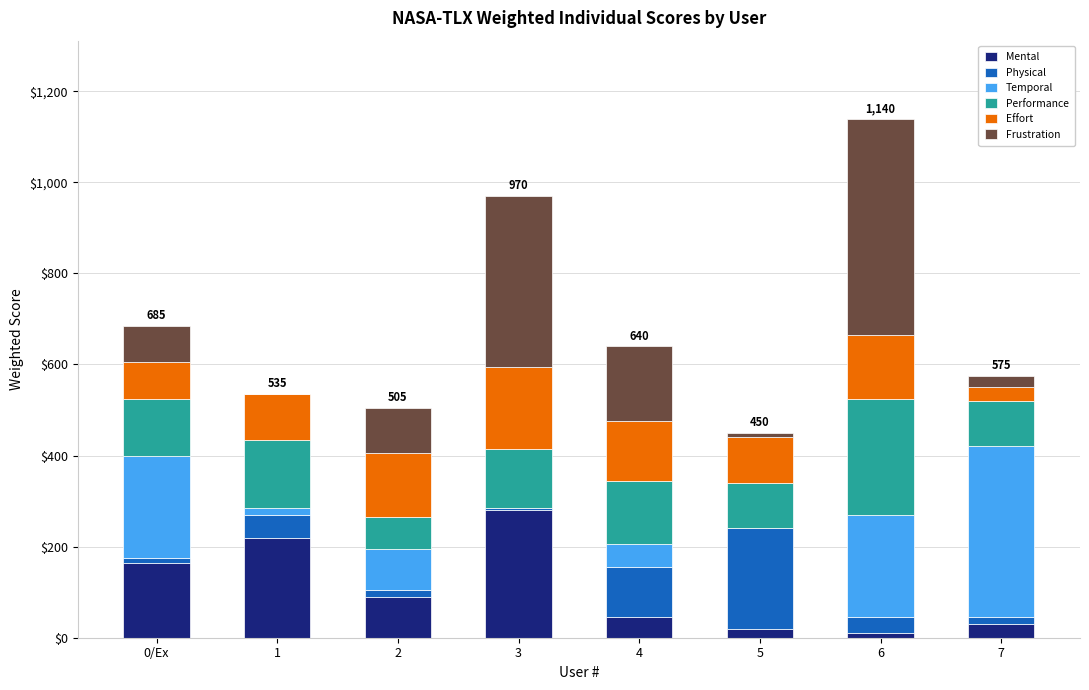

At which category is the sum across all series the highest?

6